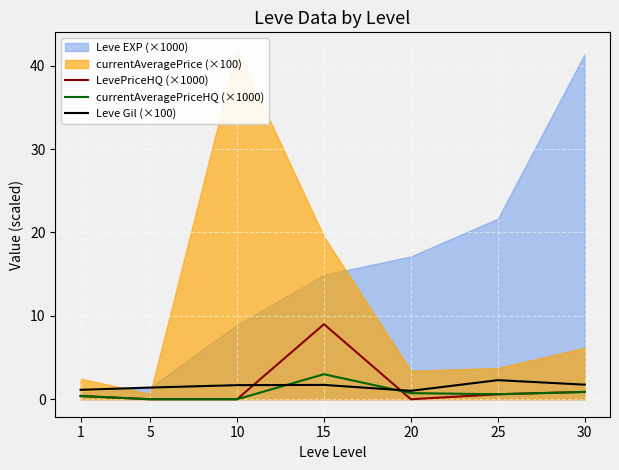

Between 1 and 30, which is larger?

30